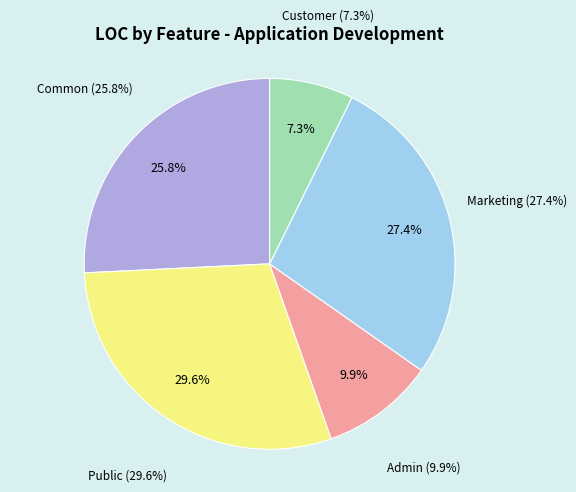

True or false: User Profile accounts for 1% of the total.

False